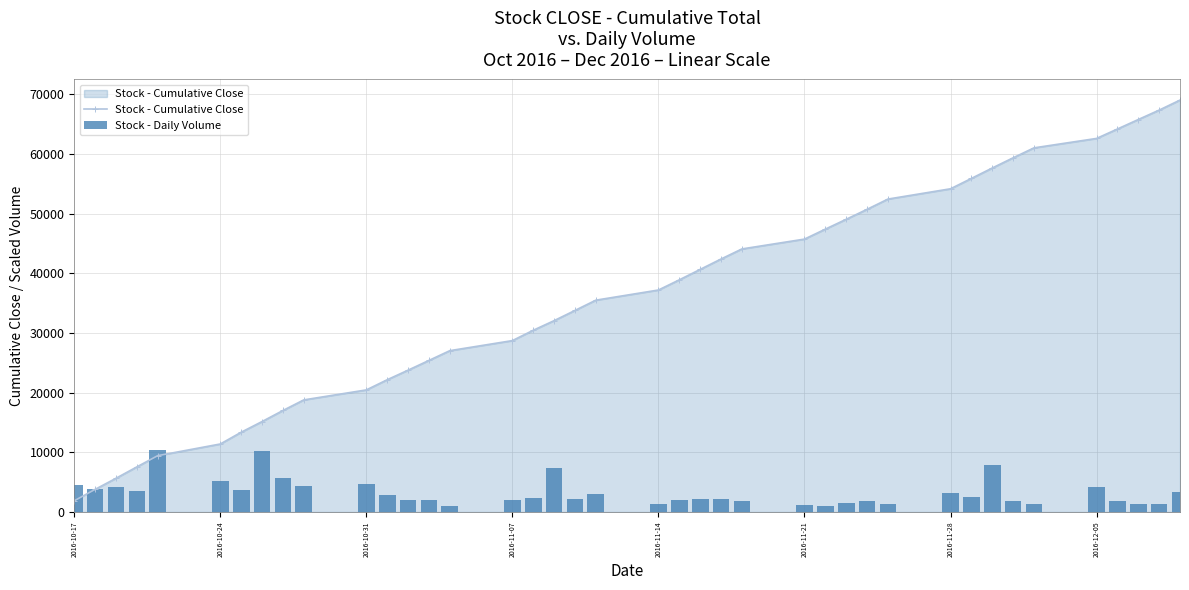

Does the chart contain stacked bars?

No